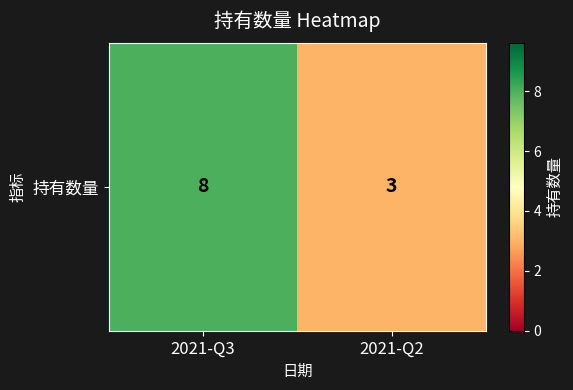

Rank the categories by value from lowest to highest.

2021-Q2, 2021-Q3